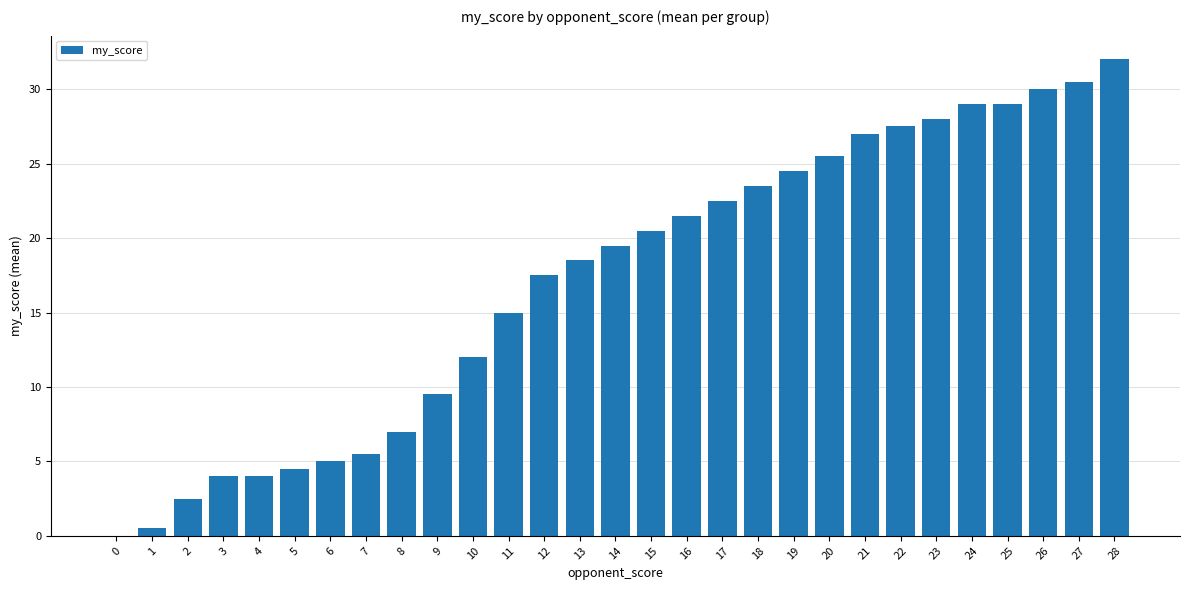

What is the maximum value shown in the chart?

32.0